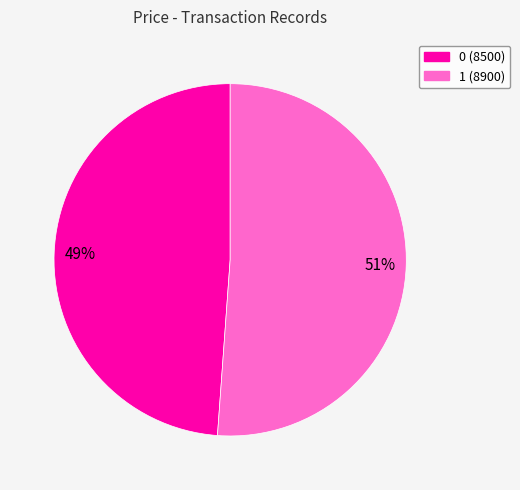

How many slices are in this pie chart?

2